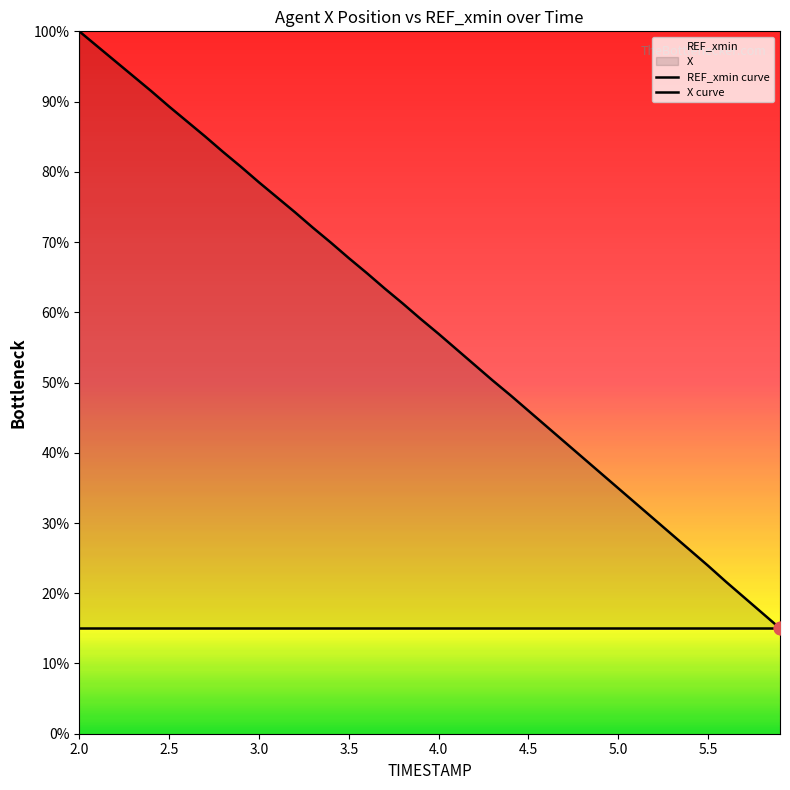

What are all the series names shown in the legend?

REF_xmin curve, X curve